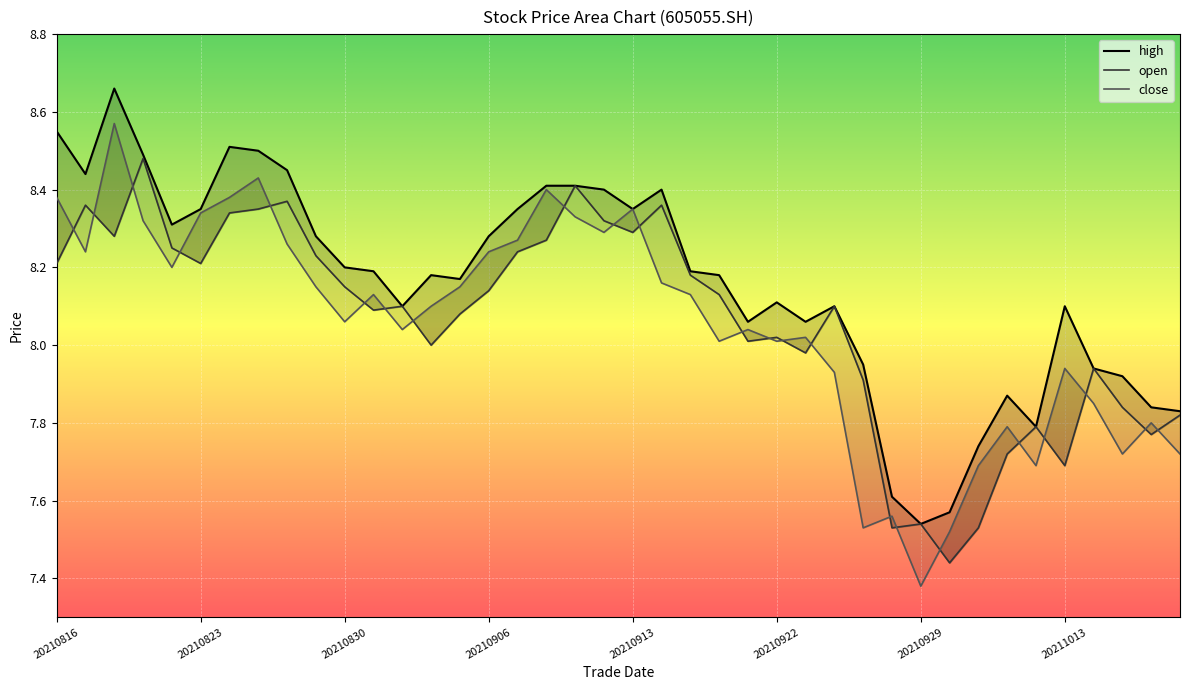

Is the value of open at 20210927 greater than the value of close at 20211018?

Yes